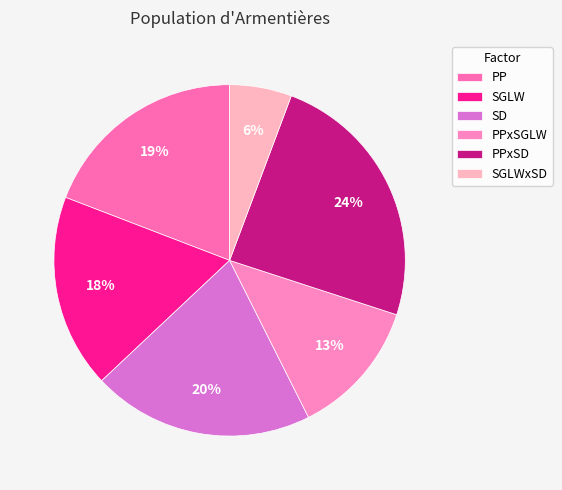

Rank the categories by value from highest to lowest.

PPxSD, SD, PP, SGLW, PPxSGLW, SGLWxSD